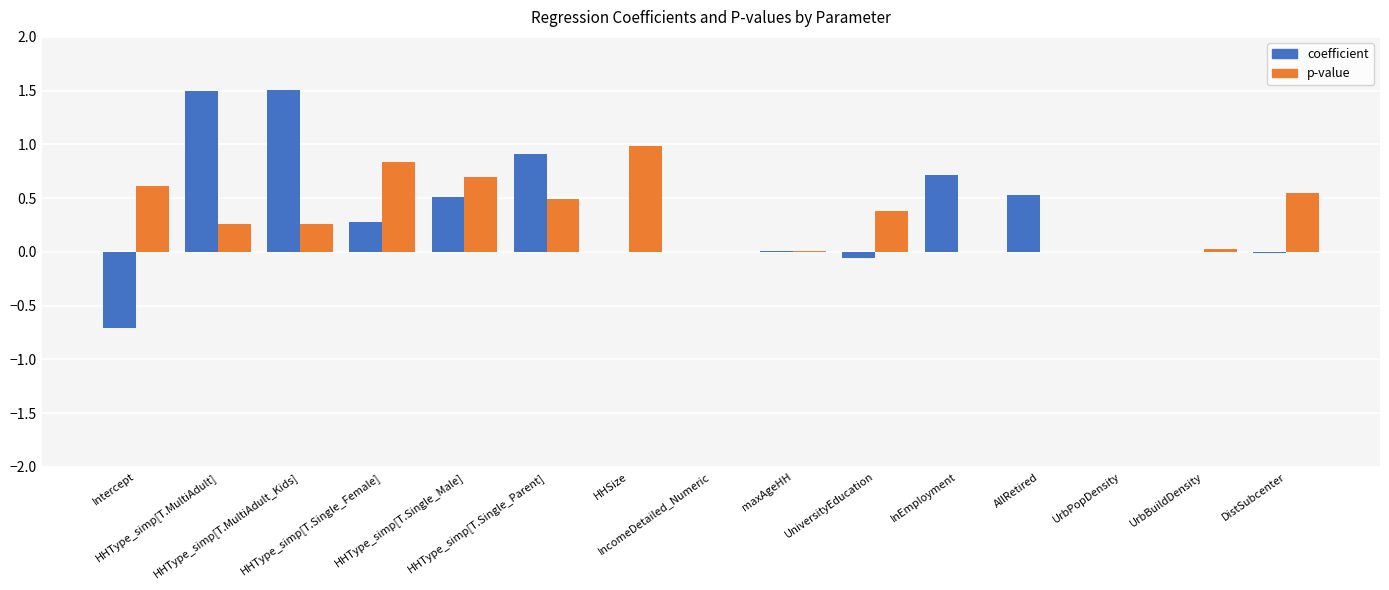

What is the maximum value for p-value?

1.0